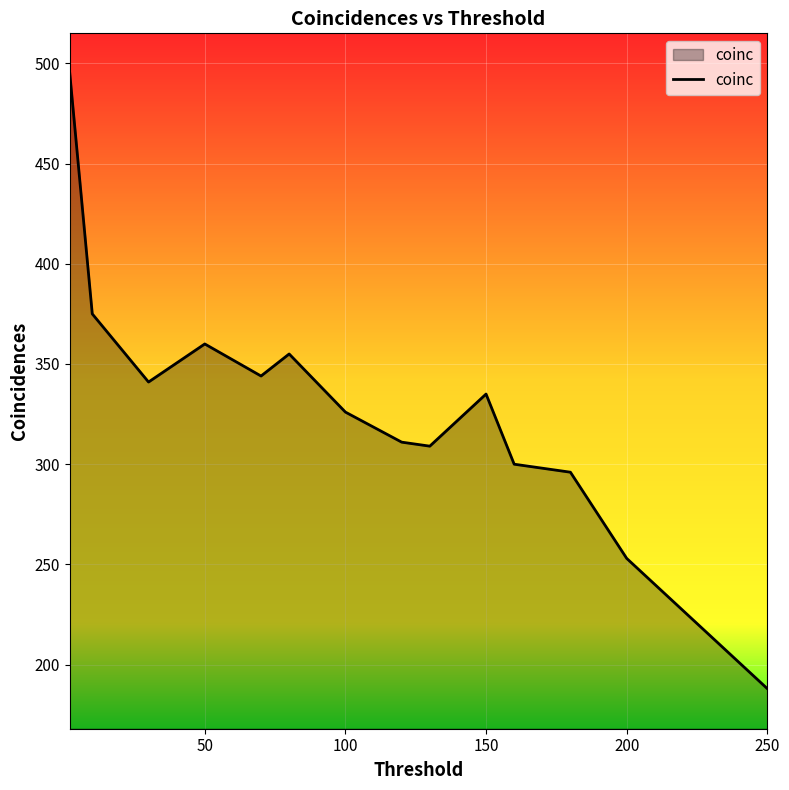

How many lines are shown in the chart?

1